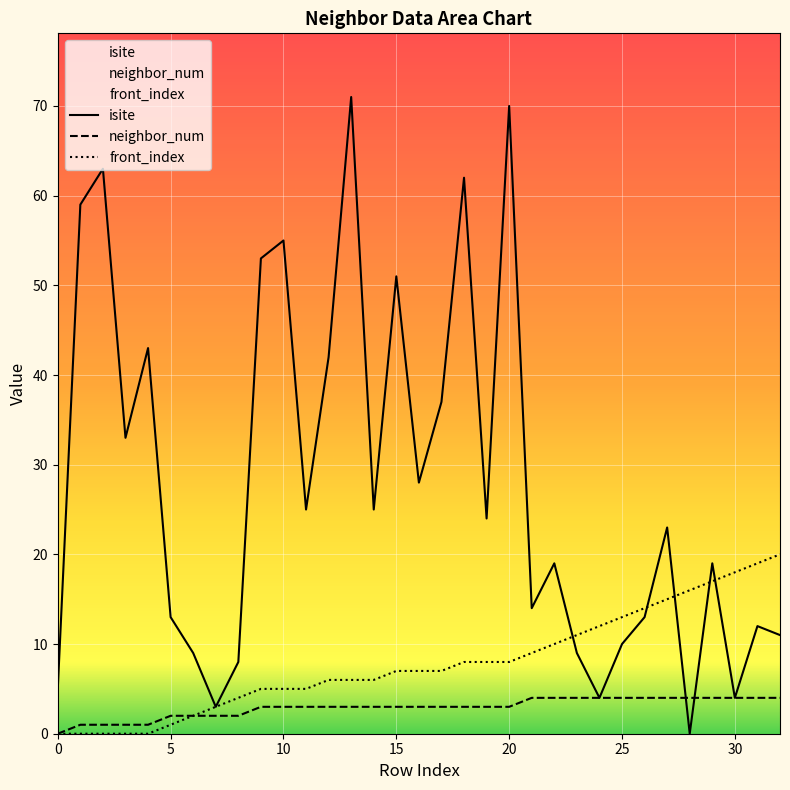

Which series has the largest range (max minus min)?

isite